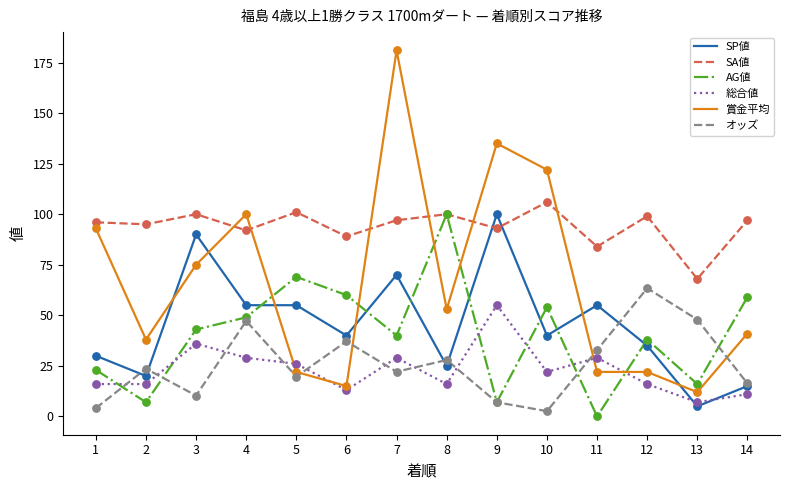

What is the total value across all series at 5?

292.7